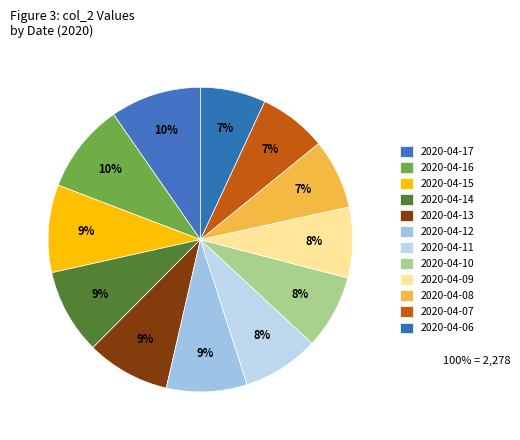

How many slices are in this pie chart?

12